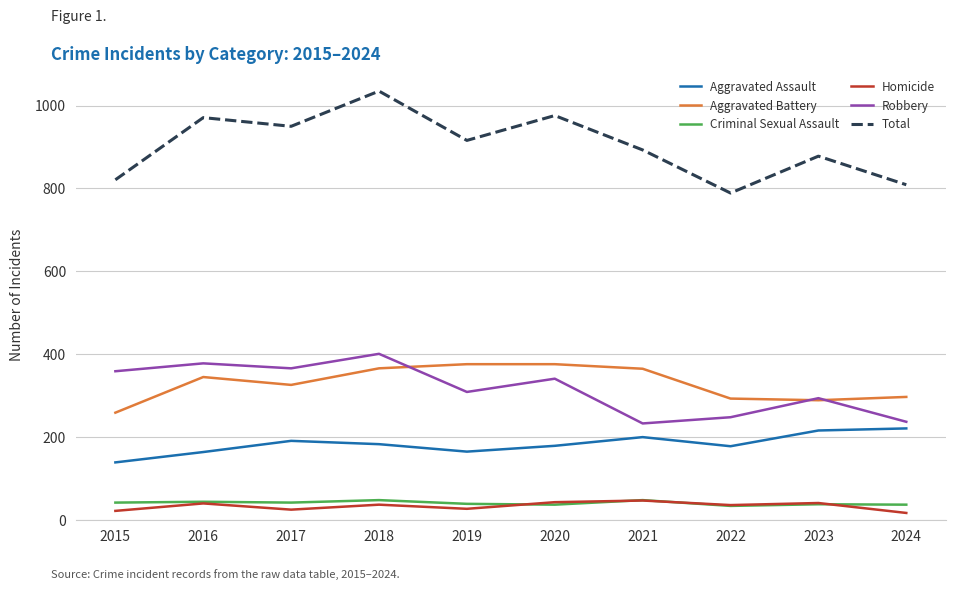

What is the maximum value shown in the chart?

1035